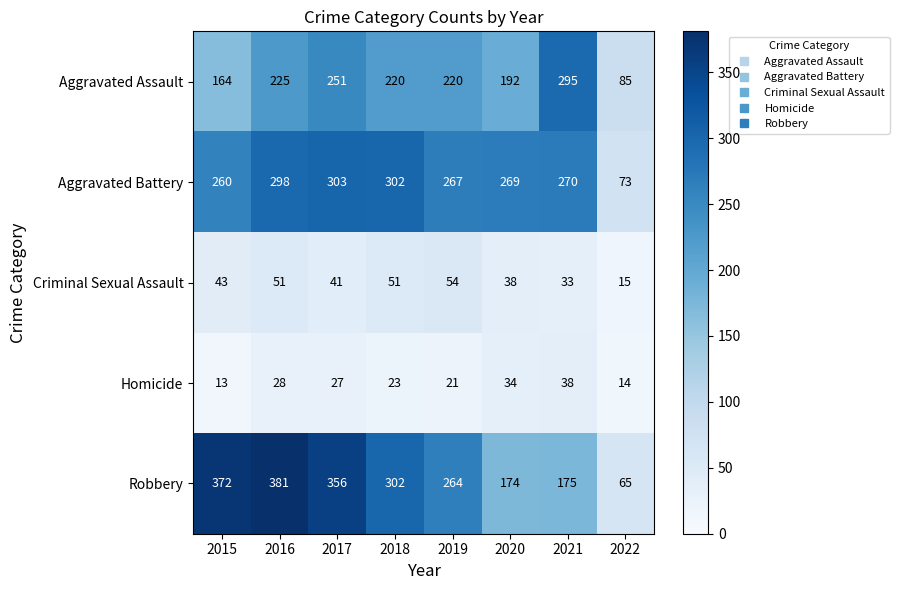

At how many categories does at least one series exceed 52?

8